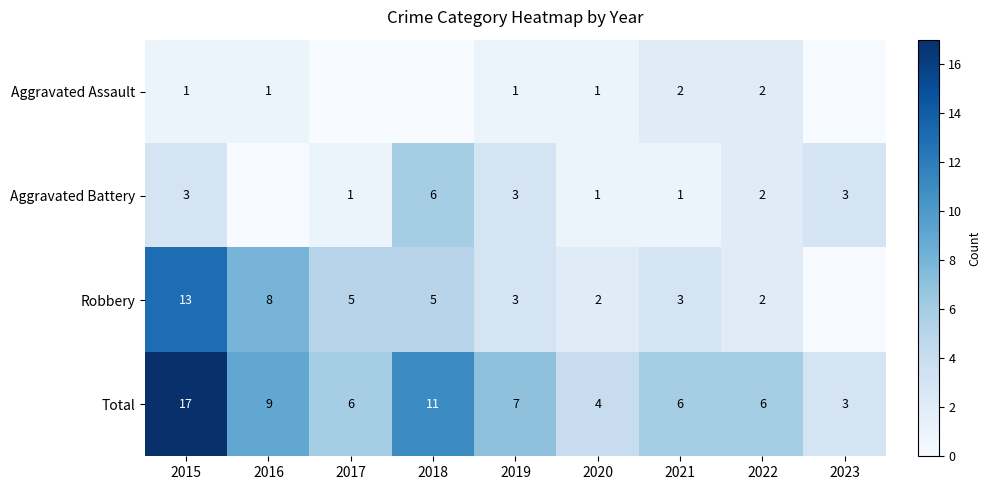

The value of Total at 2018 is 11. True or false?

True